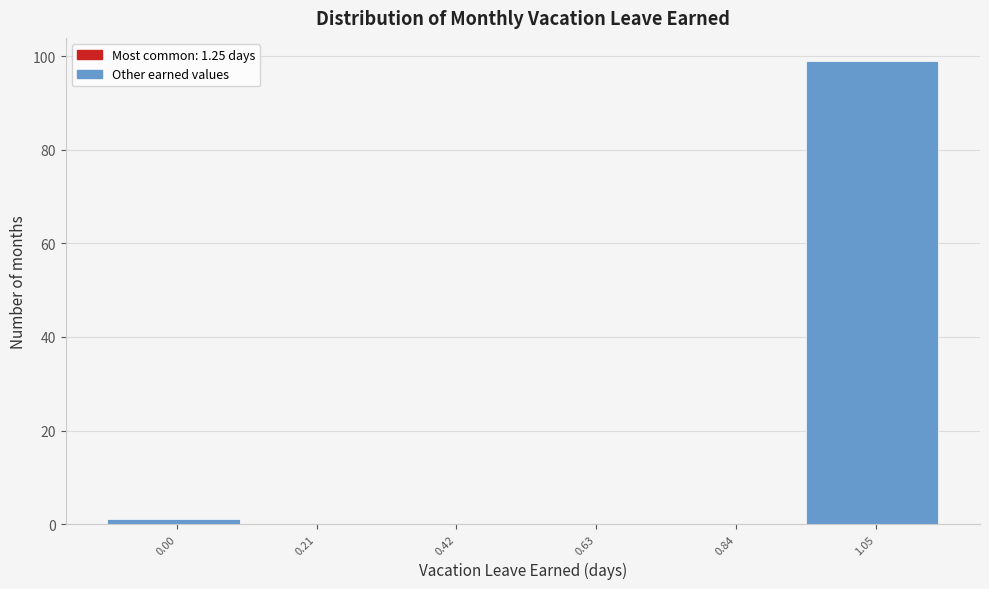

Reading right to left, transcribe all the data shown in this chart.

1.05=99	0.84=0	0.63=0	0.42=0	0.21=0	0.00=1